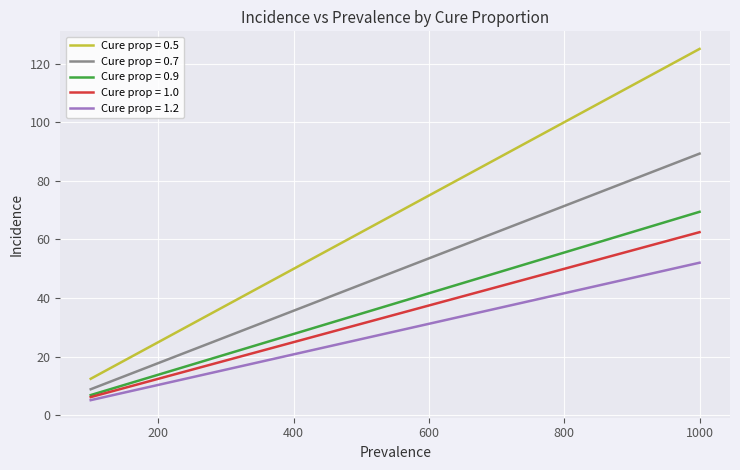

True or false: Cure prop = 0.9 and Cure prop = 0.7 intersect in this chart.

False